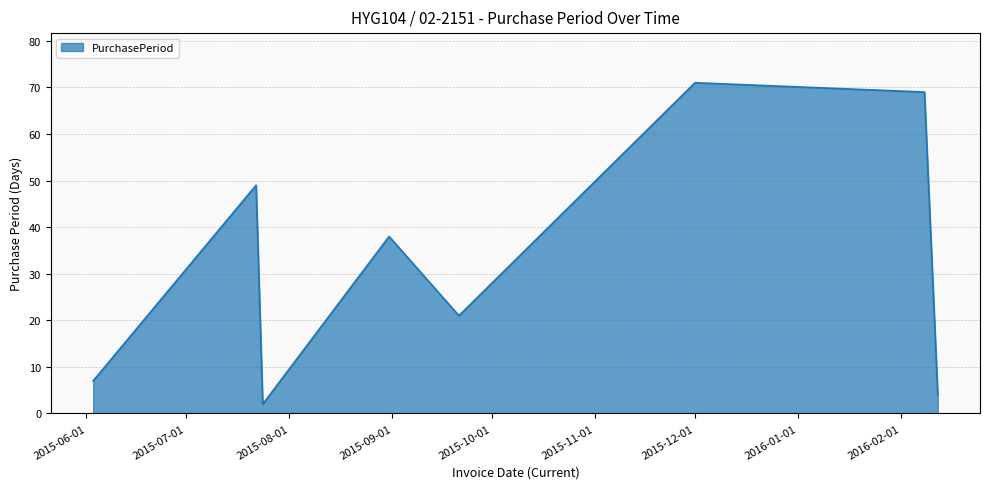

True or false: there are more than 1 points higher than both neighbors.

True